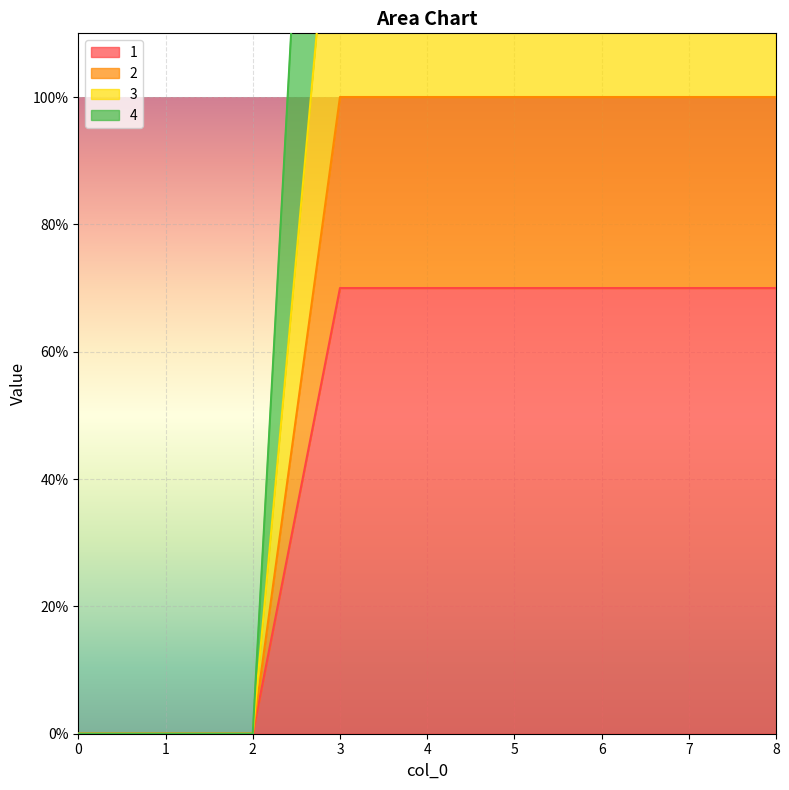

What is the value of the 4 point at the 7th from the left?

250